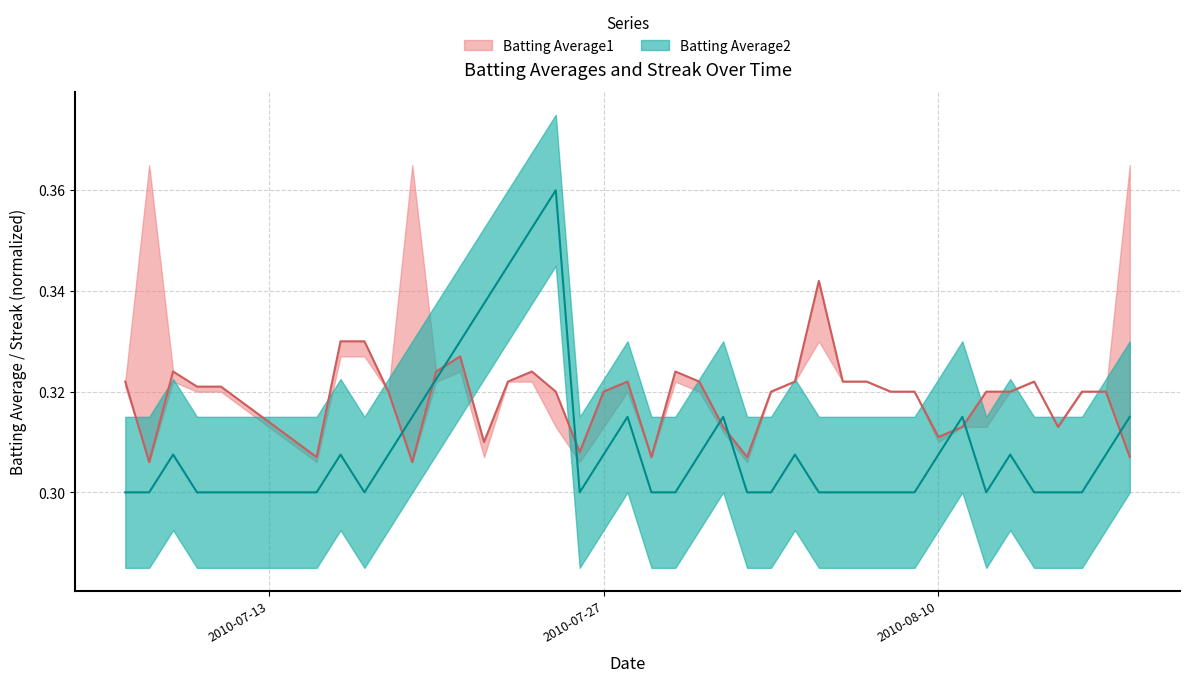

Between 2010-08-15 and 2010-07-29, which is larger?

2010-08-15